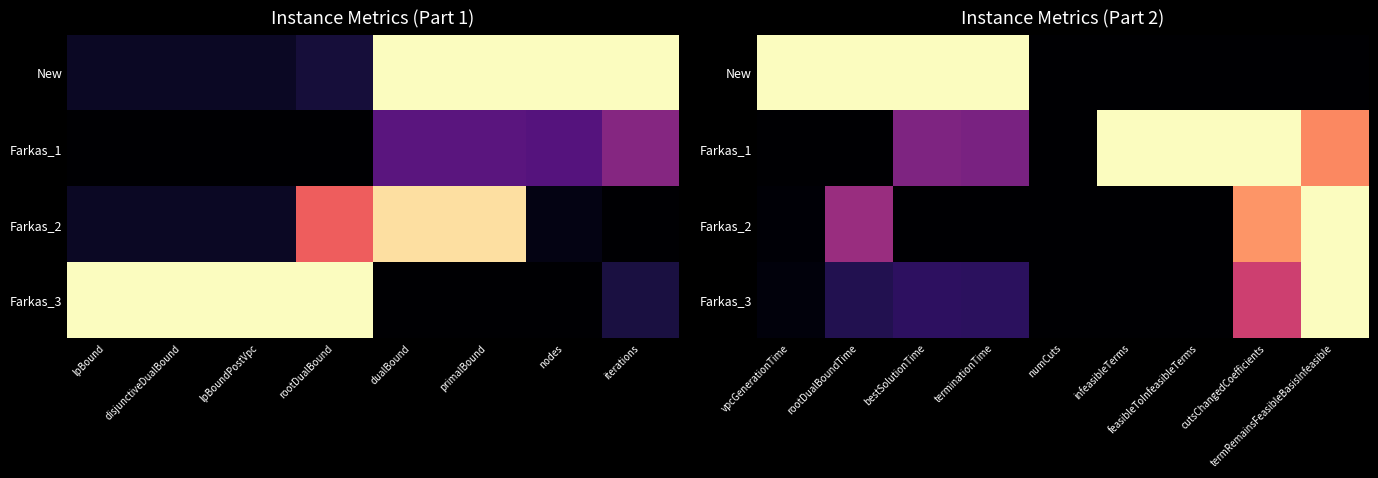

What is the difference between the highest and lowest values at termRemainsFeasibleBasisInfeasible?

1.0